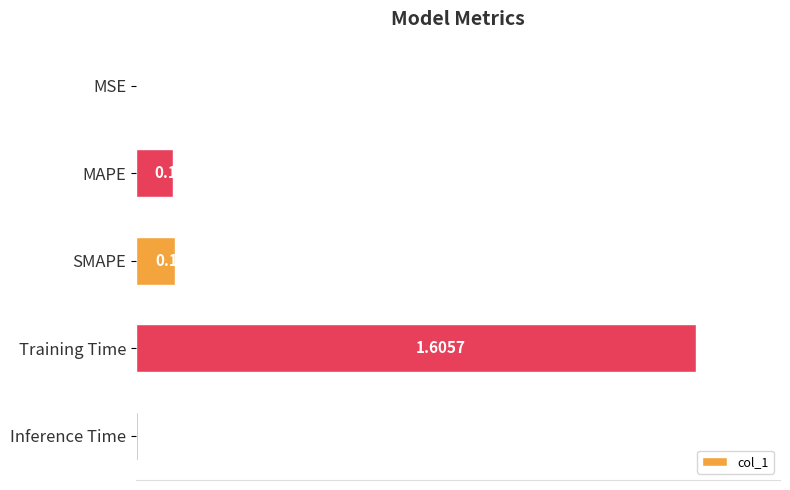

Are the bars horizontal?

Yes